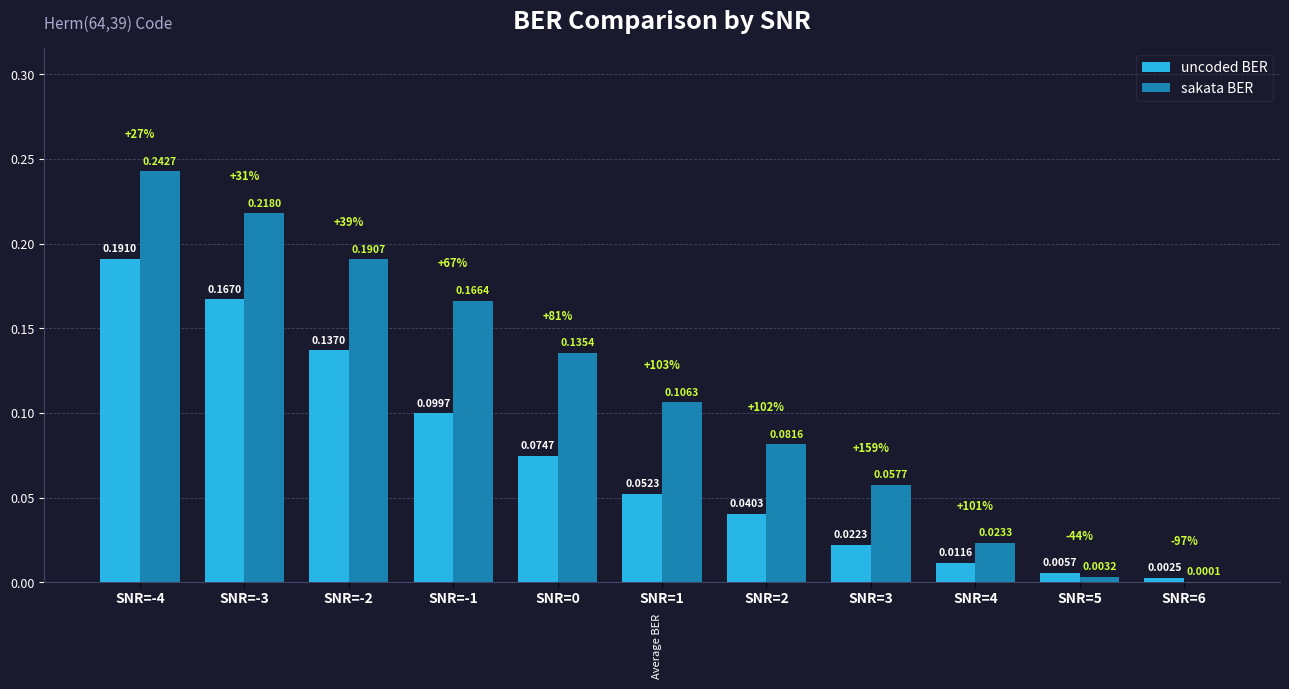

What are all the series names shown in the legend?

uncoded BER, sakata BER